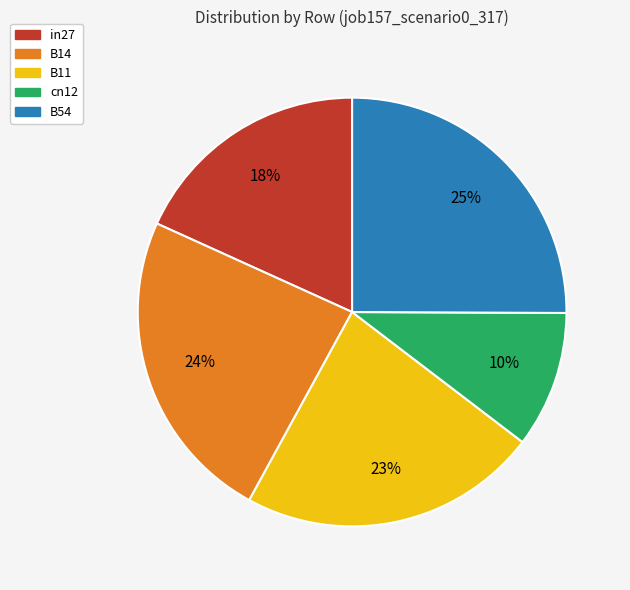

Between B11 and in27, which is larger?

B11